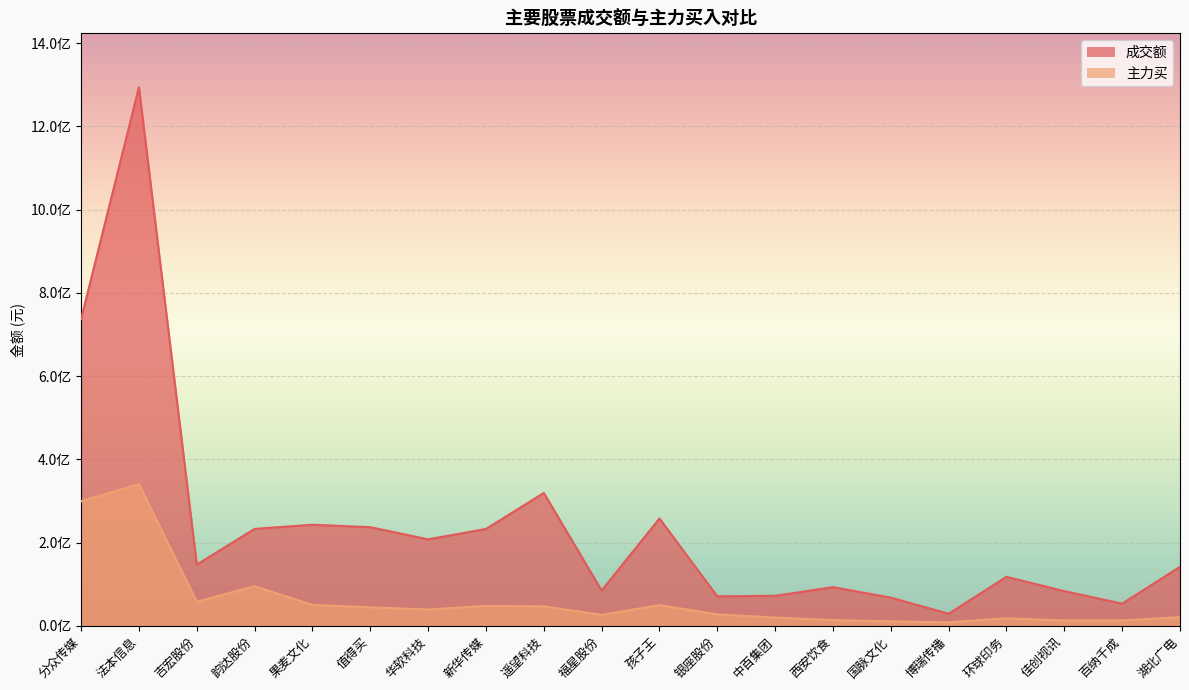

At how many categories does at least one series exceed 469489017?

2